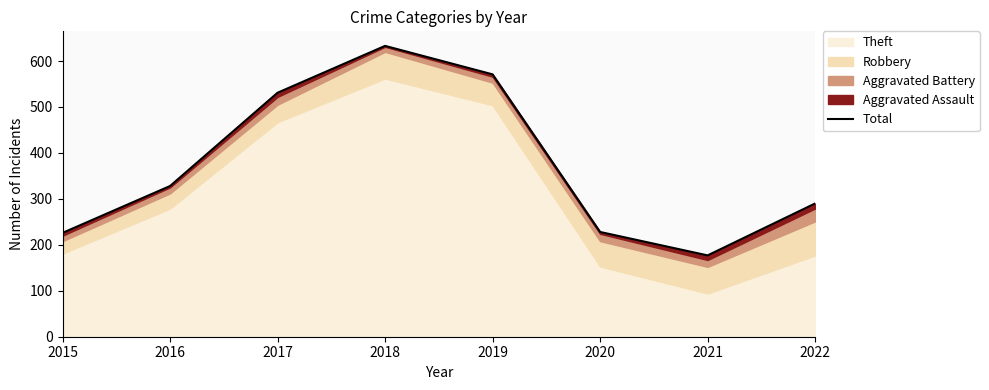

At which label is the value closest to 405?

2016